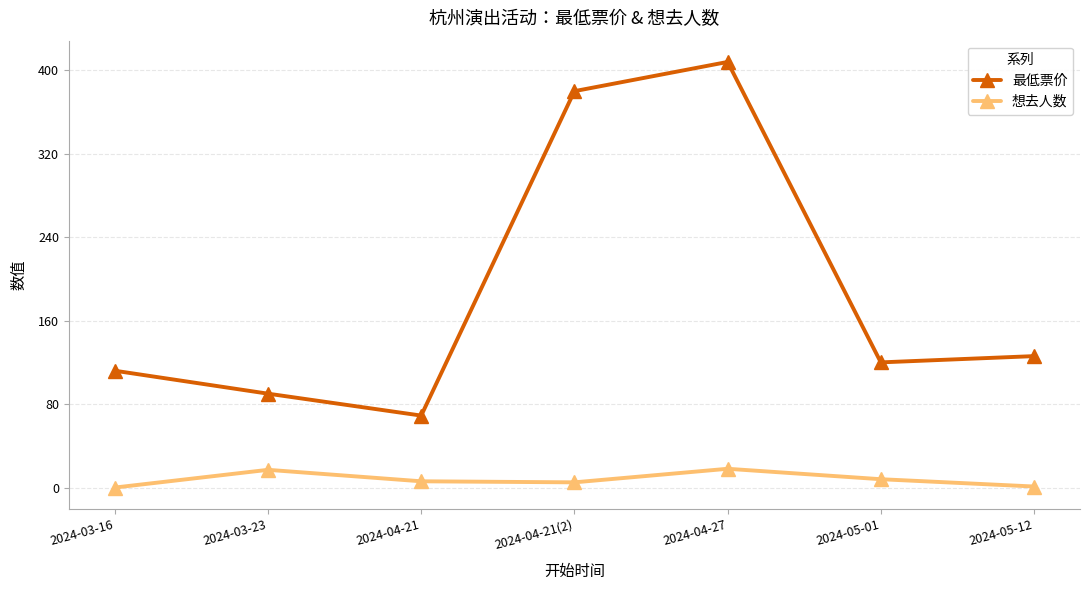

True or false: 最低票价 and 想去人数 intersect in this chart.

False